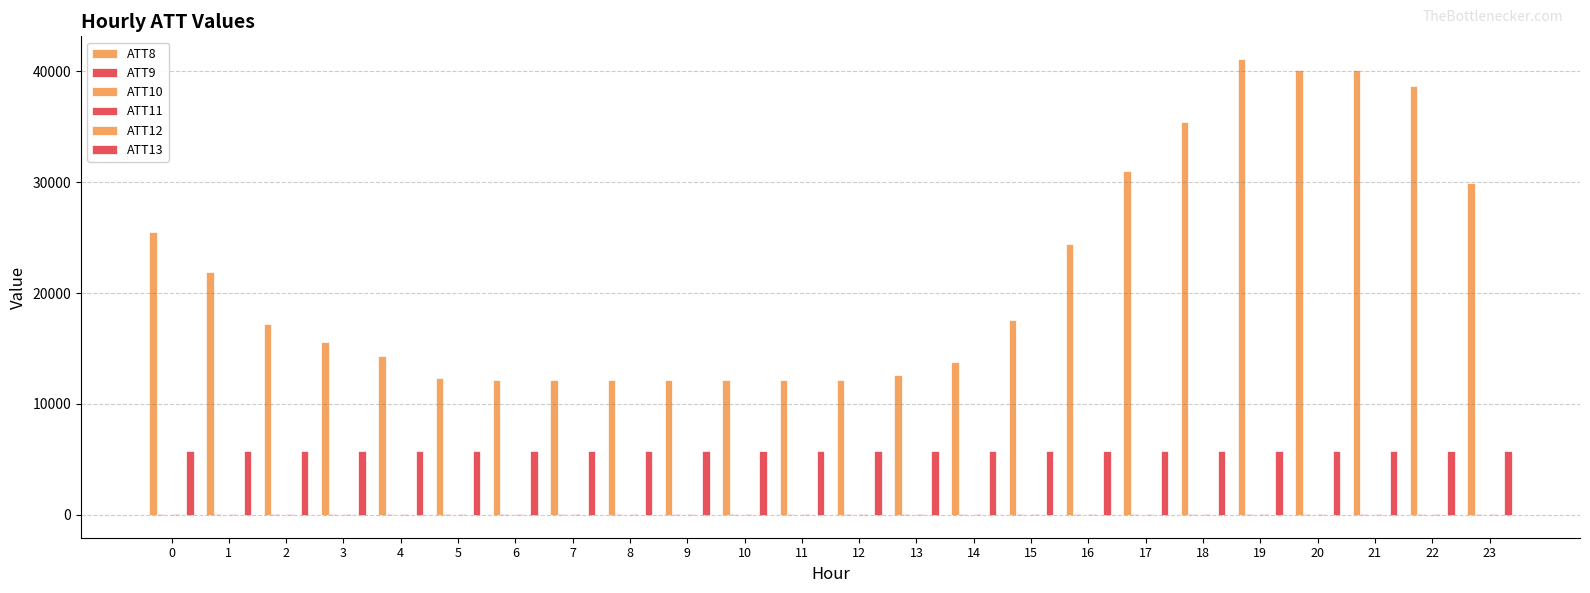

At which label does ATT10 reach its peak?

12